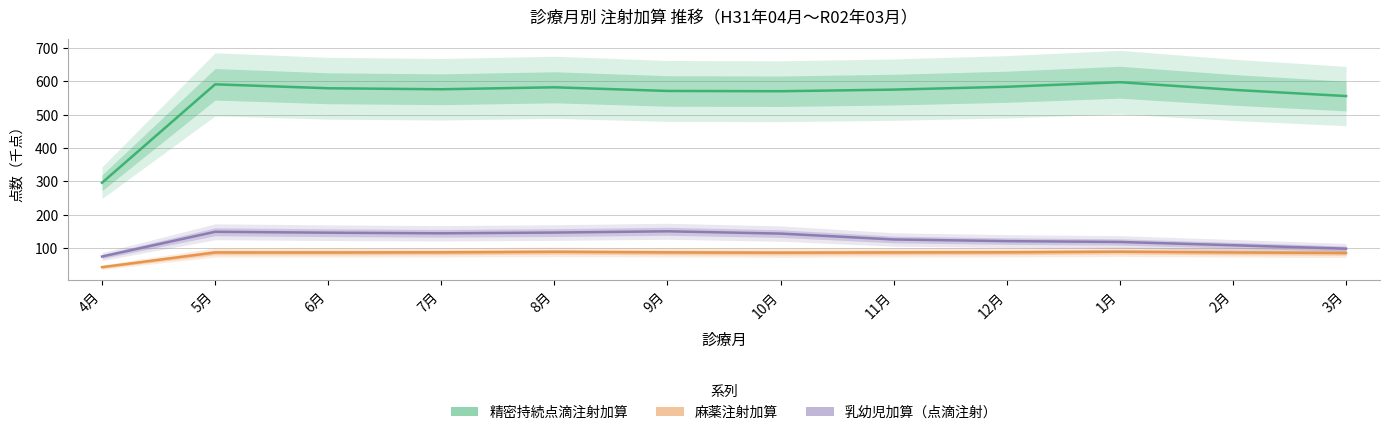

Where is 麻薬注射加算 nearest to the value 65?

3月